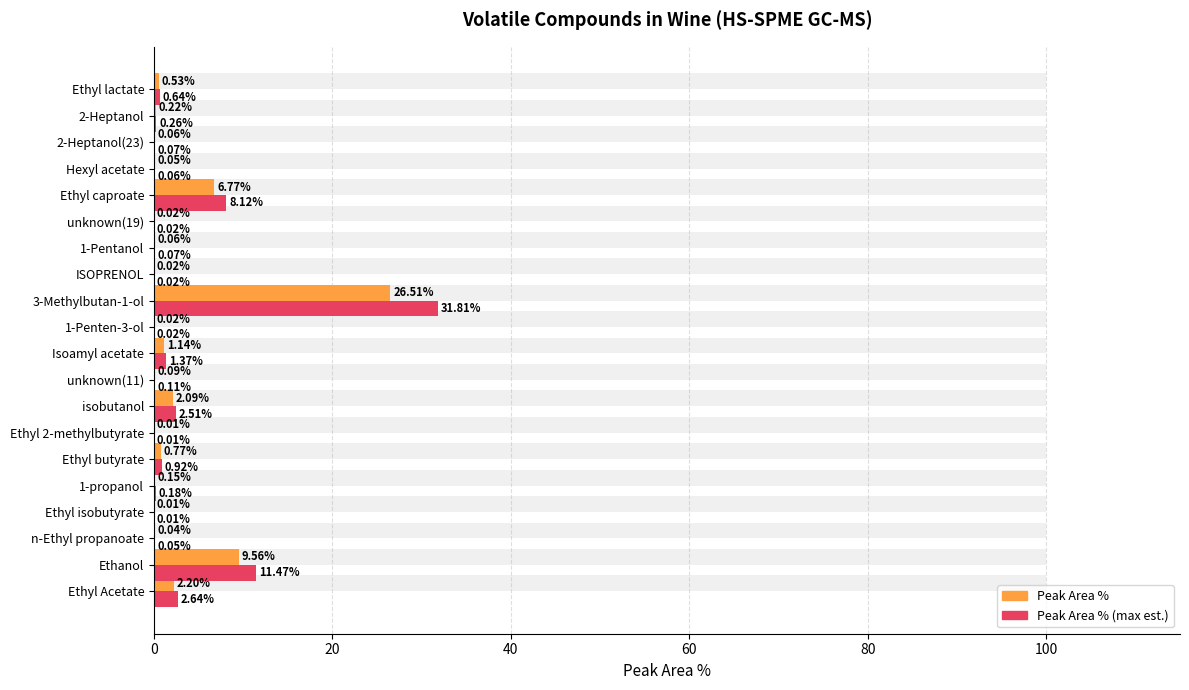

What is the highest value of the Peak Area % series?

26.5